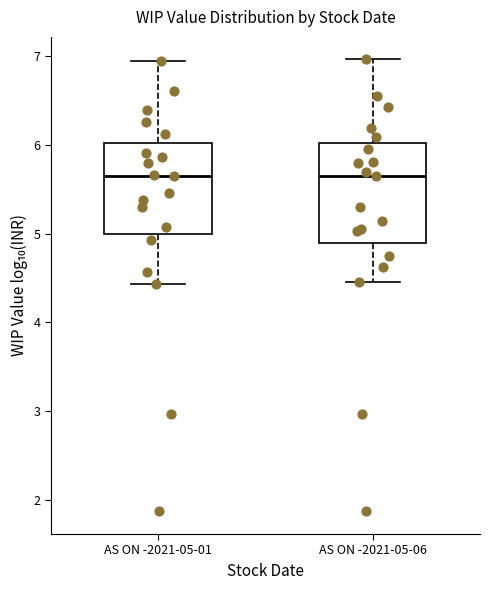

Reading left to right, read every box against the y-axis: the position of its median line, the range the box covers, and the ends of its whiskers. The values are not printed on the chart, so give them approximately, as read against the axis.

AS ON -2021-05-01: median 5.7, box 5.0 to 6.0, whiskers 4.4 to 6.9
AS ON -2021-05-06: median 5.7, box 4.9 to 6.0, whiskers 4.5 to 7.0